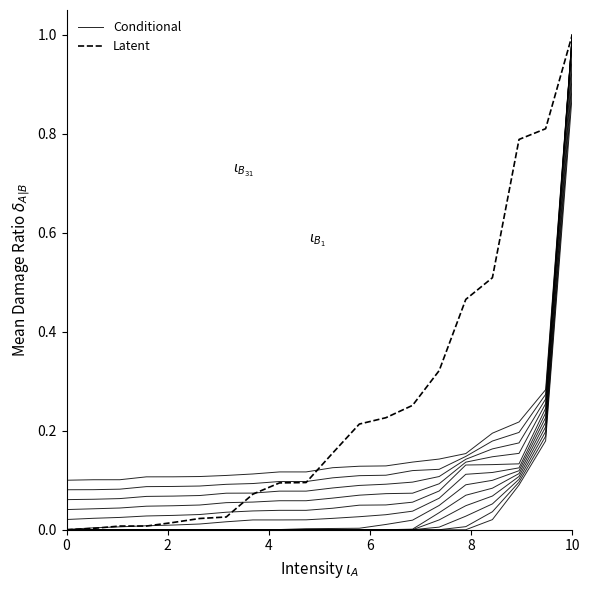

Does the chart display data point markers on the line(s)?

No